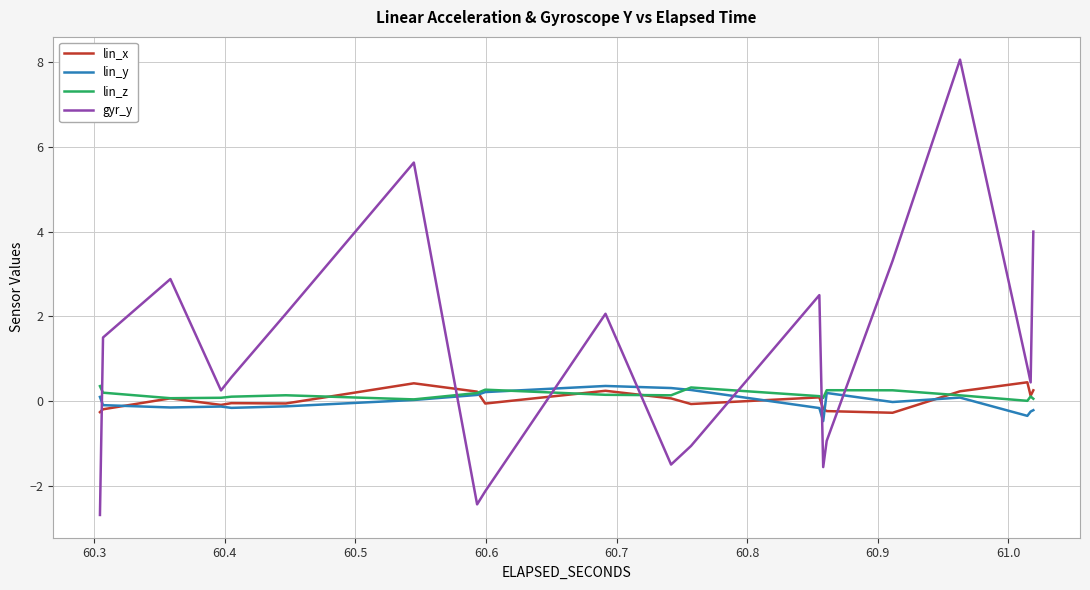

How many data points does each series have?

40